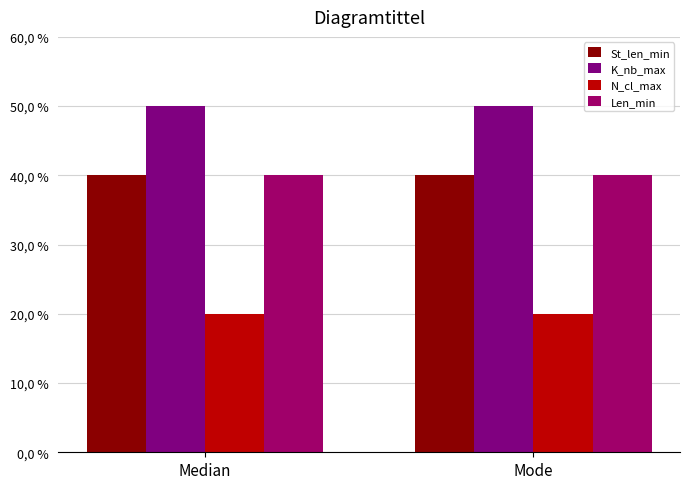

Does the chart contain stacked bars?

No